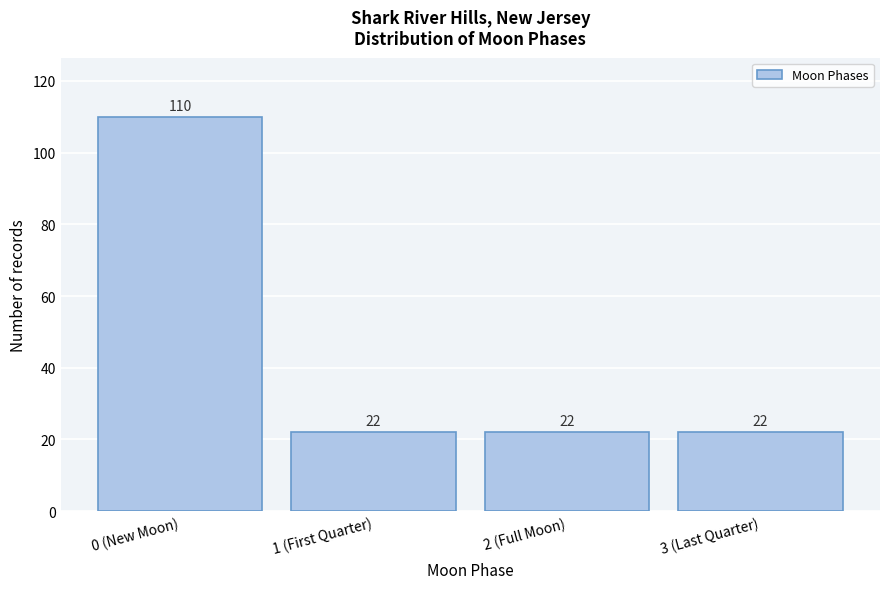

Reading right to left, list all the values displayed in this chart.

3 (Last Quarter)=22	2 (Full Moon)=22	1 (First Quarter)=22	0 (New Moon)=110